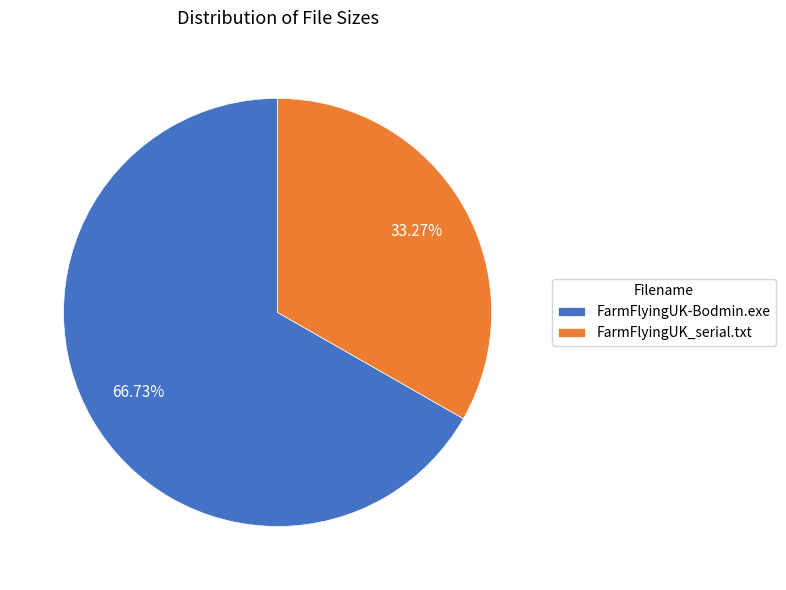

True or false: FarmFlyingUK-Bodmin.exe accounts for 67% of the total.

True